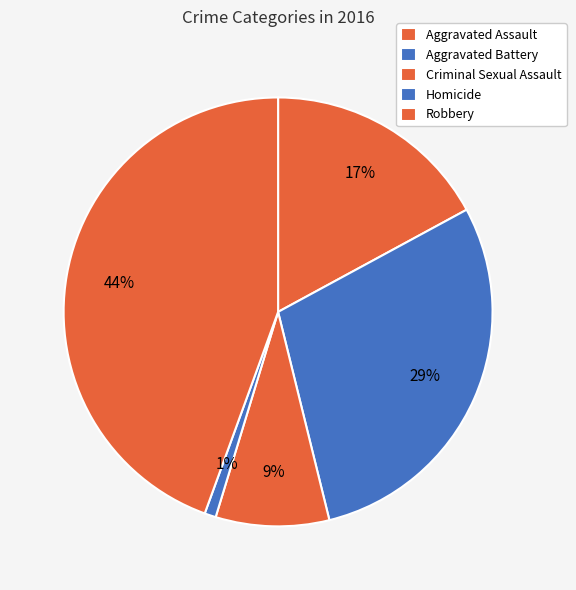

Which slice is the smallest?

Homicide